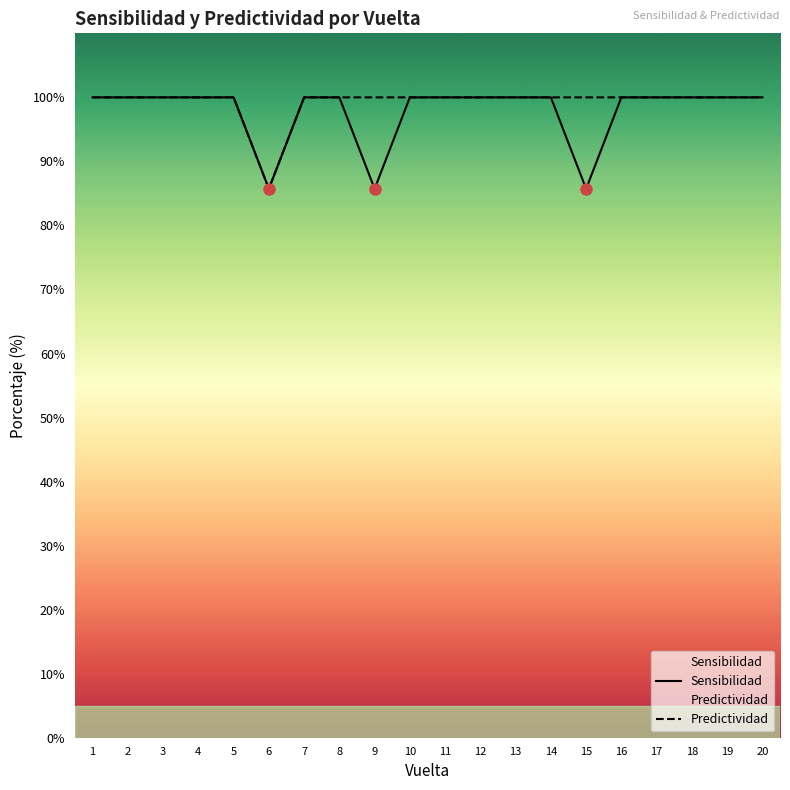

Rank the series at 17 from lowest to highest value.

Sensibilidad, Predictividad